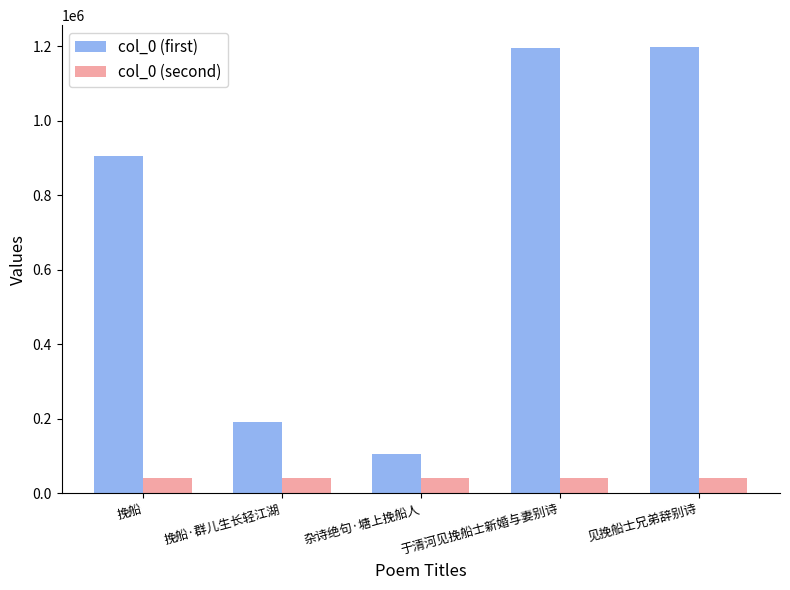

Which series has the largest range (max minus min)?

col_0 (first)